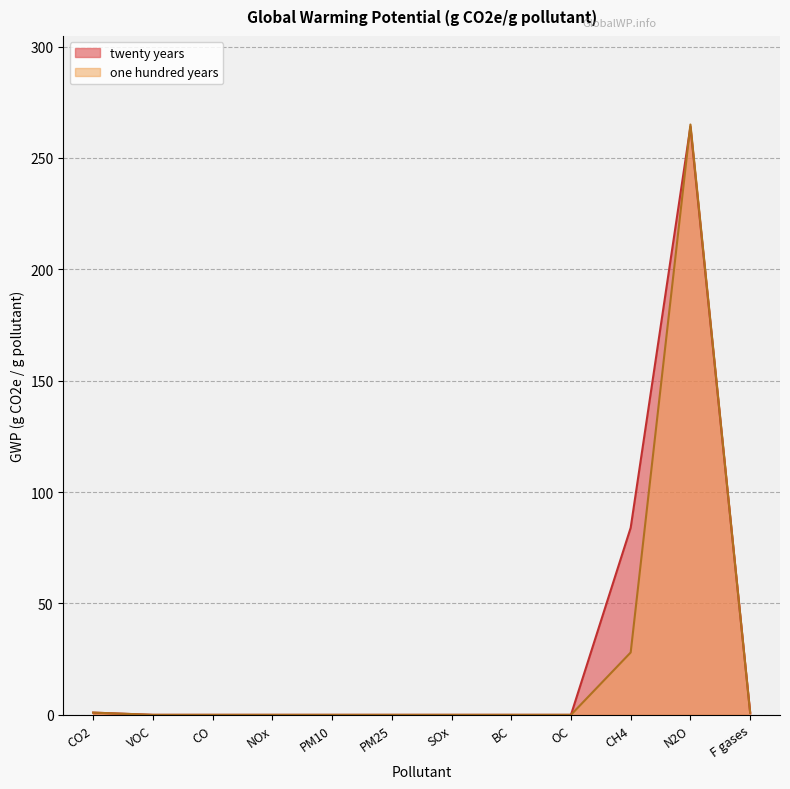

The value of twenty years at CO2 is 2. True or false?

False